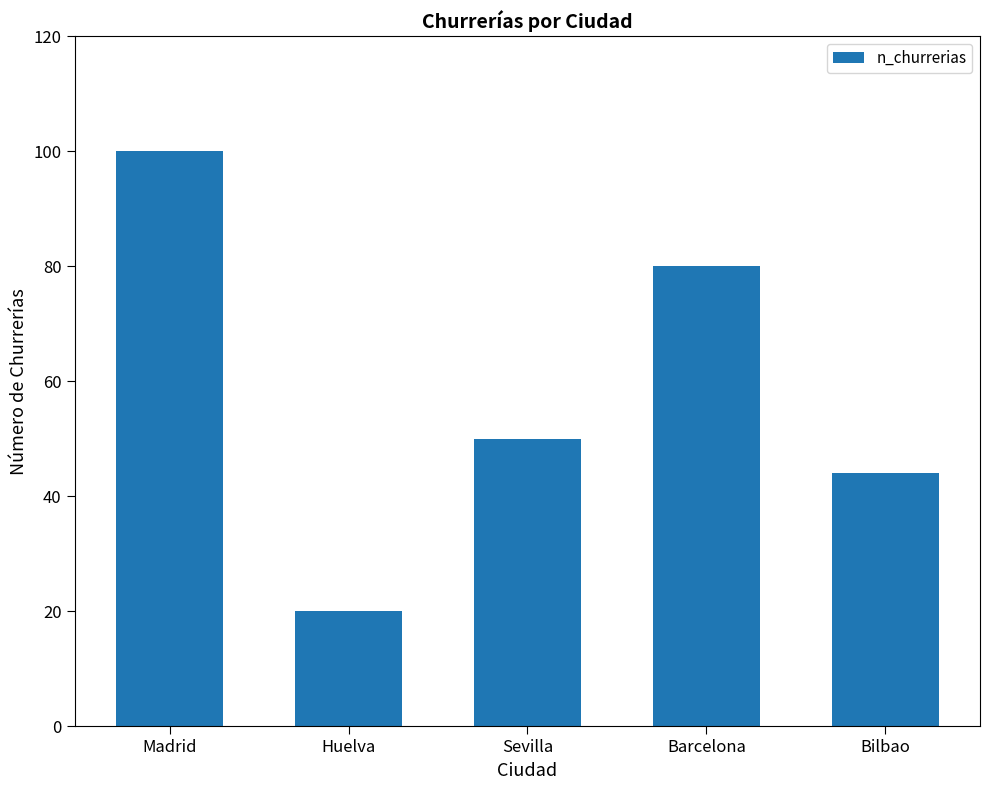

What is the sum of all values?

294